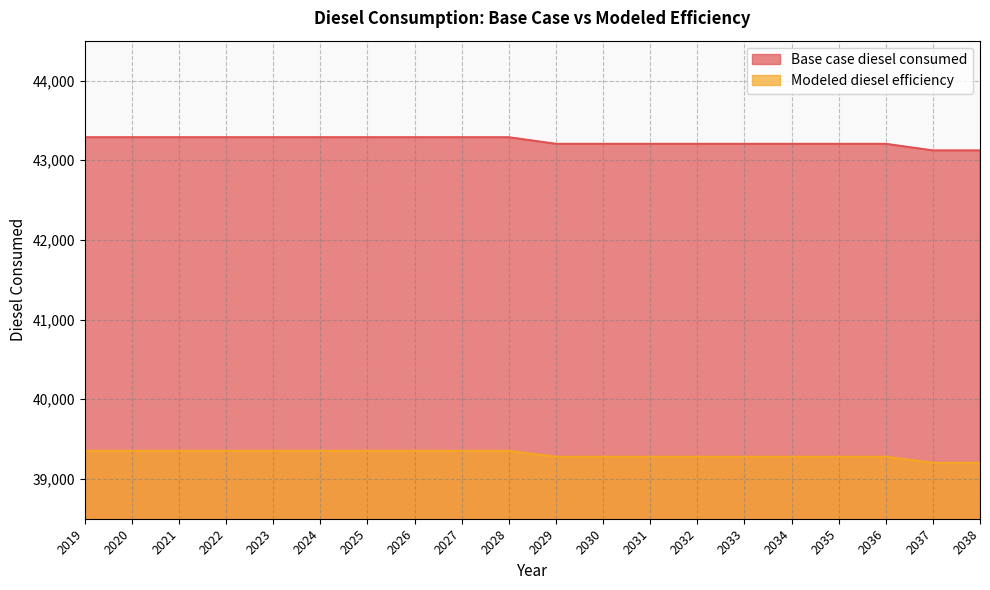

At which label is Base case diesel consumed closest to 43204?

2029